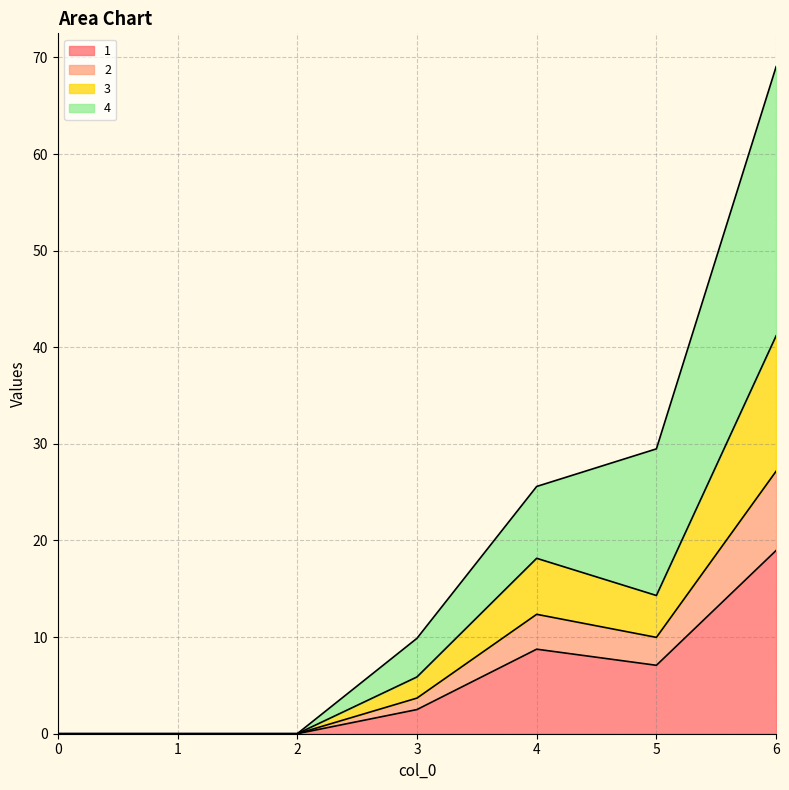

True or false: 2 has a value of 0.0 at 0.

True